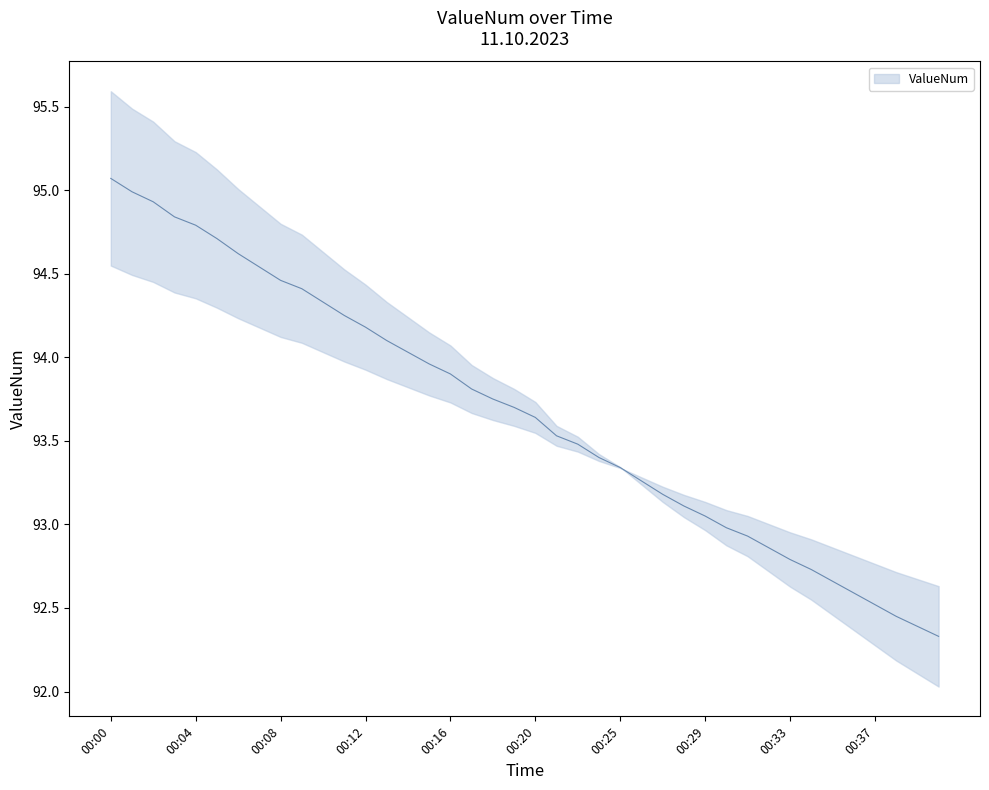

What is the value of the 20th point from the left?

93.7